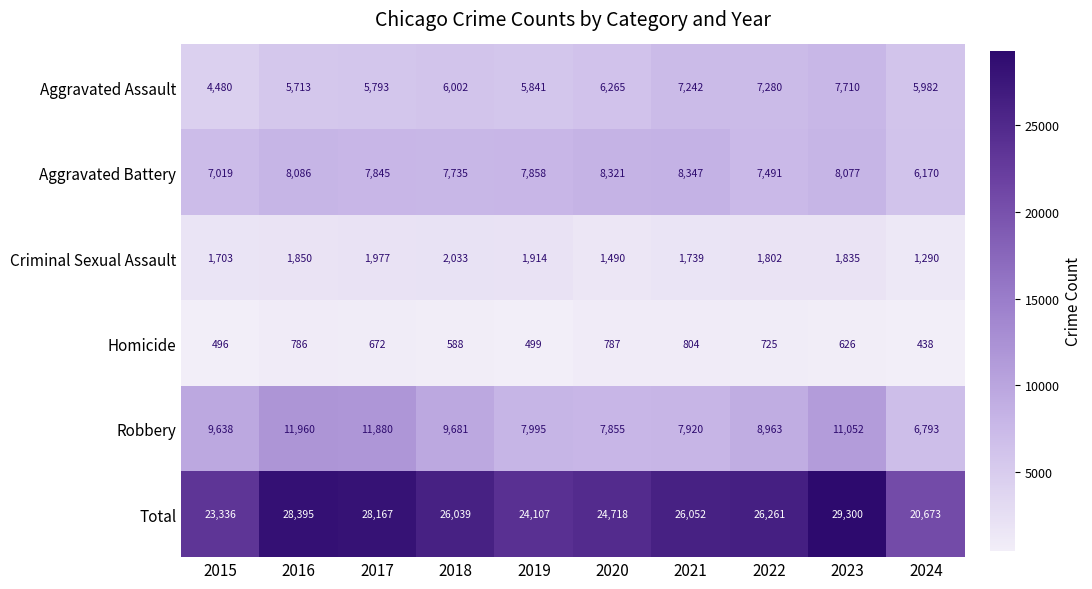

What is the maximum value shown in the chart?

29300